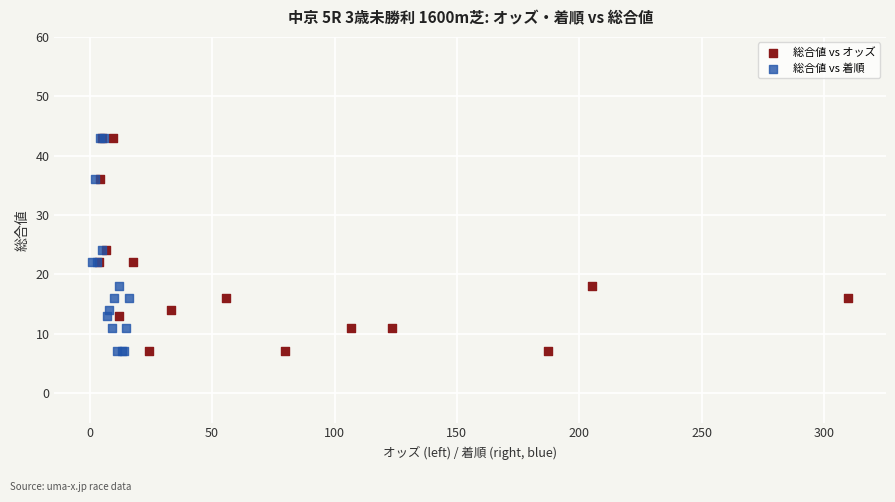

What are all the series names shown in the legend?

総合値 vs オッズ, 総合値 vs 着順